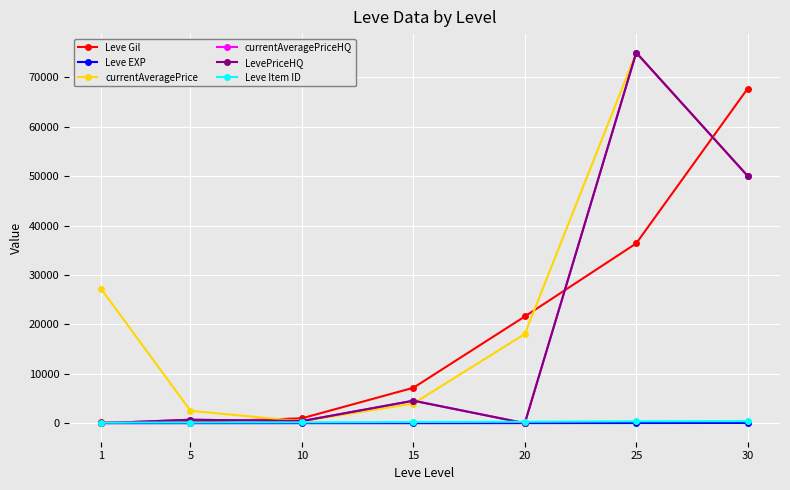

What is the average value of the Leve Item ID series?

252.0